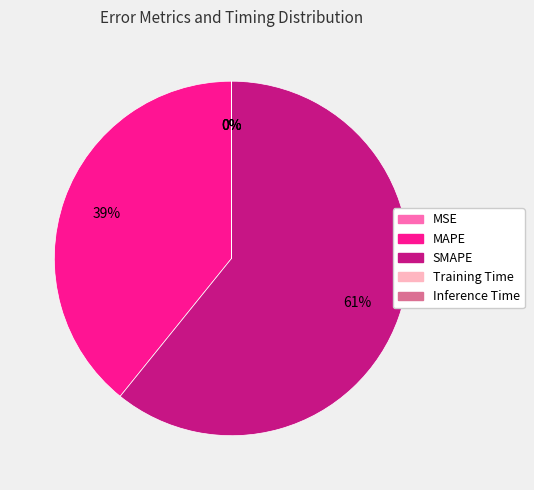

True or false: SMAPE accounts for 47% of the total.

False